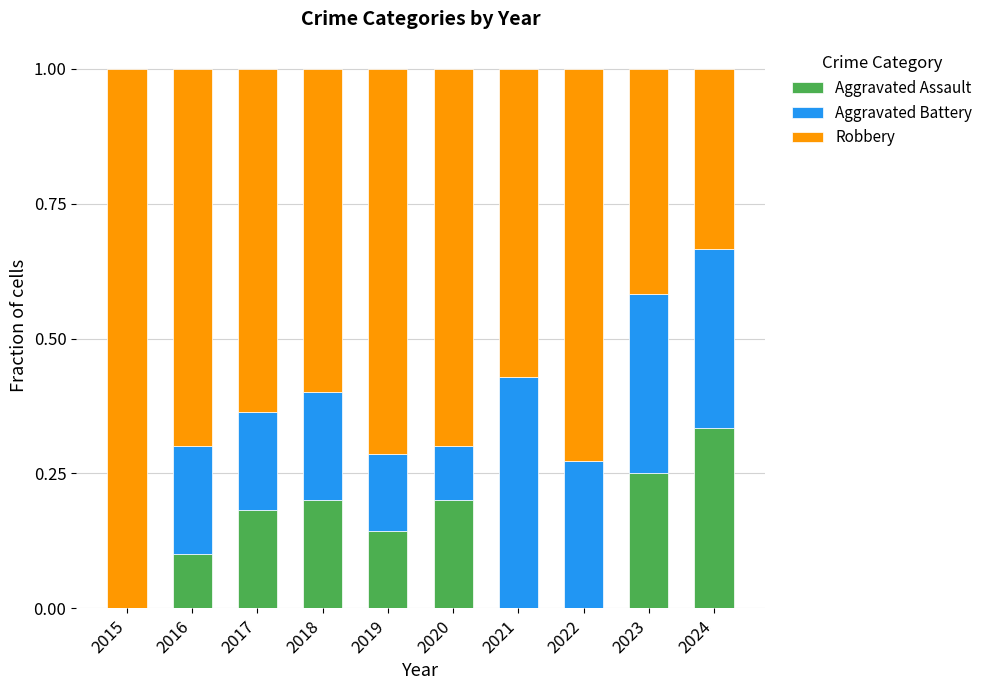

The Aggravated Assault series shows 0.2 at 2017. True or false?

True